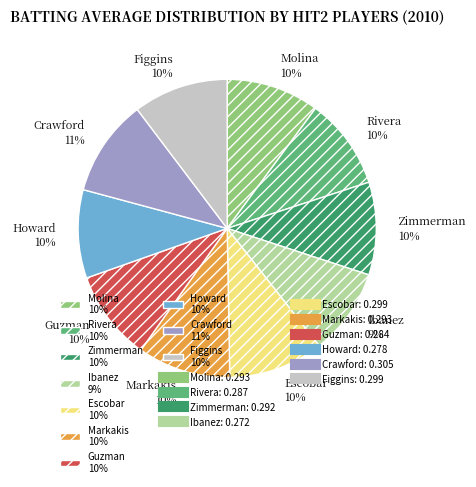

To the nearest percent, what percentage of the pie is Howard 10%?

10%